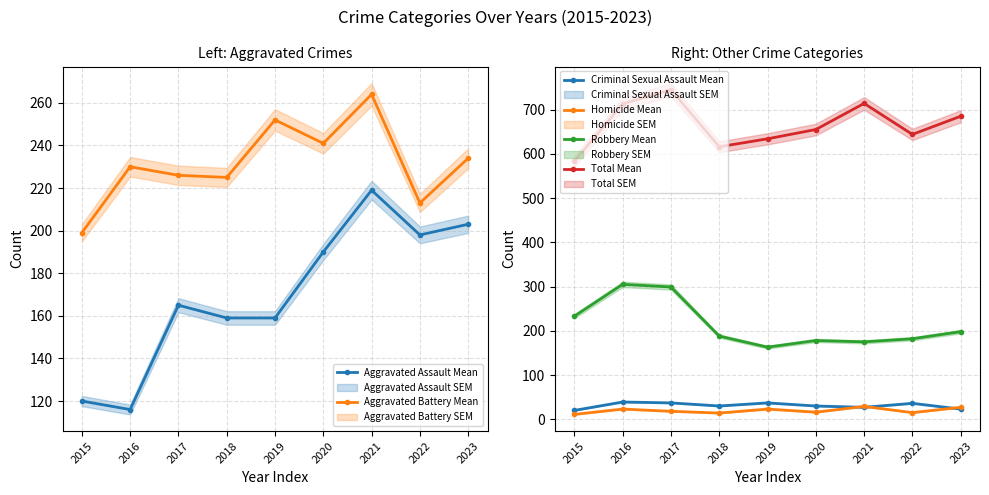

What are all the series names shown in the legend?

Aggravated Assault Mean, Aggravated Battery Mean, Criminal Sexual Assault Mean, Homicide Mean, Robbery Mean, Total Mean